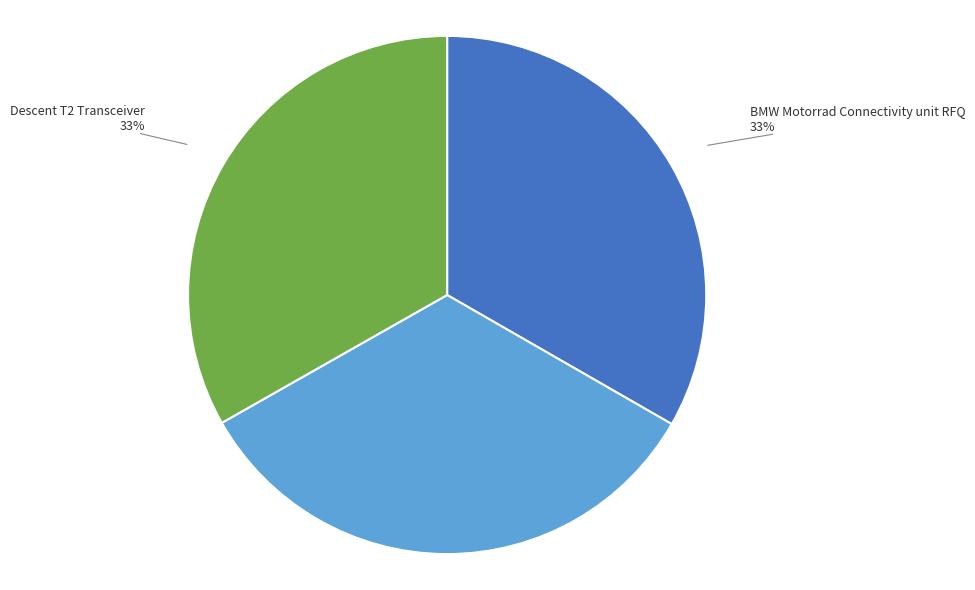

How many slices are in this pie chart?

3